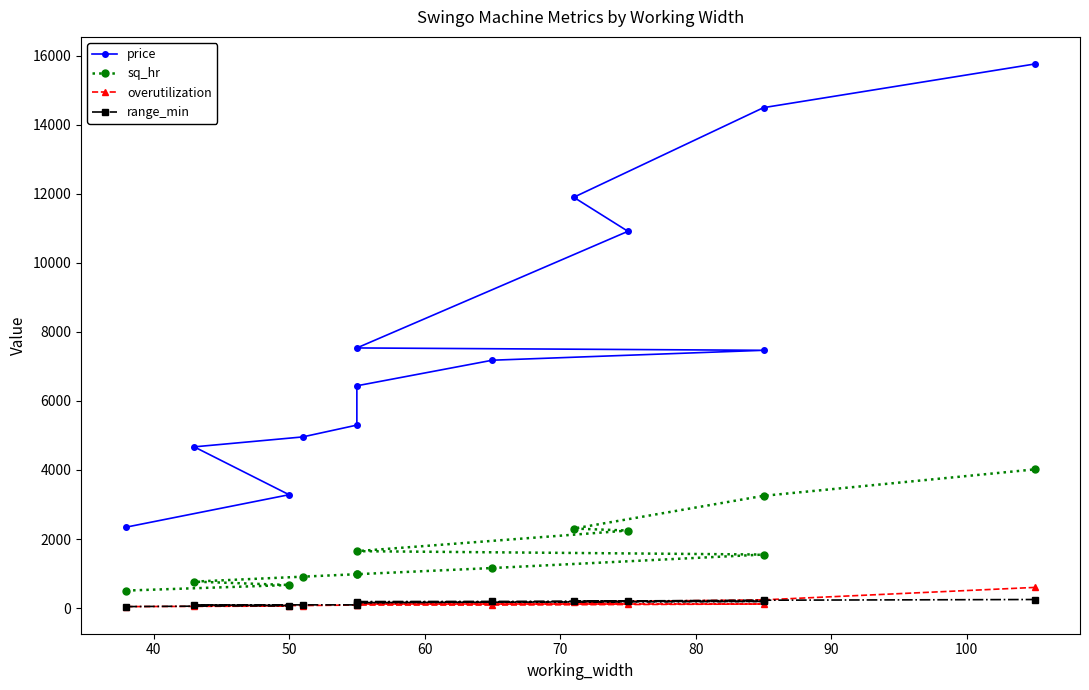

What is the difference between the second highest and minimum values in the range_min series?

185.0